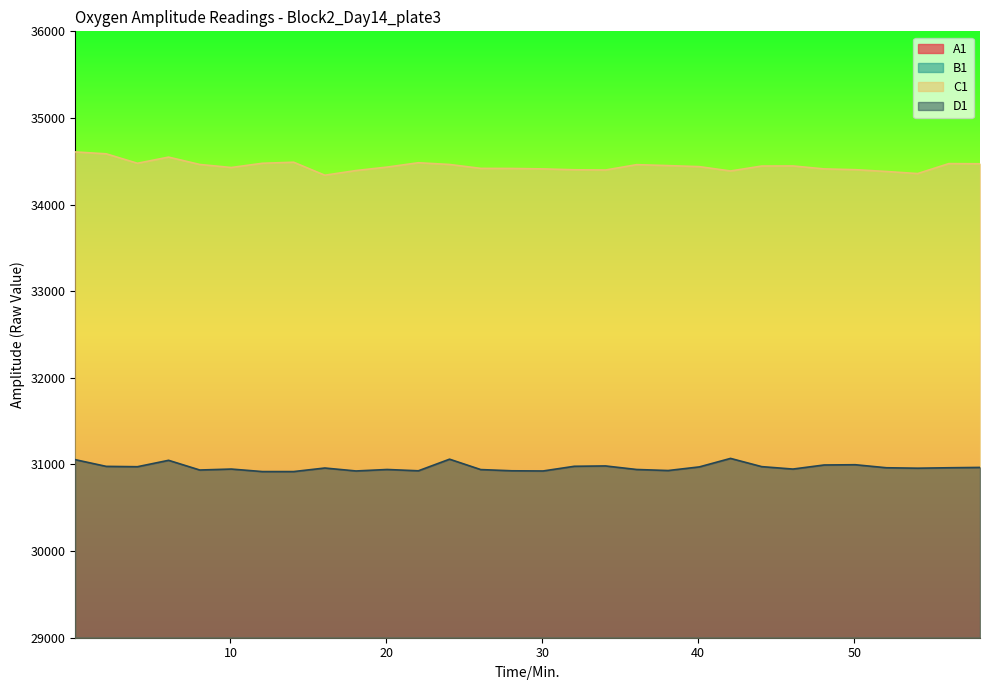

True or false: C1 has a value of 34446 at 46.07.

True